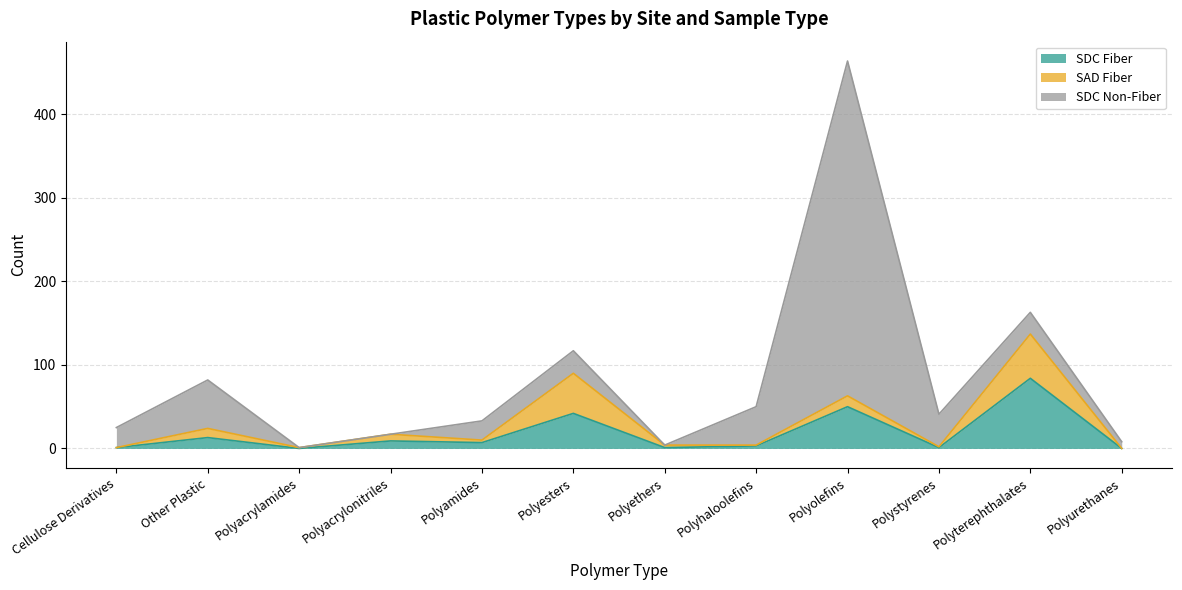

What are all the series names shown in the legend?

SDC Fiber, SAD Fiber, SDC Non-Fiber